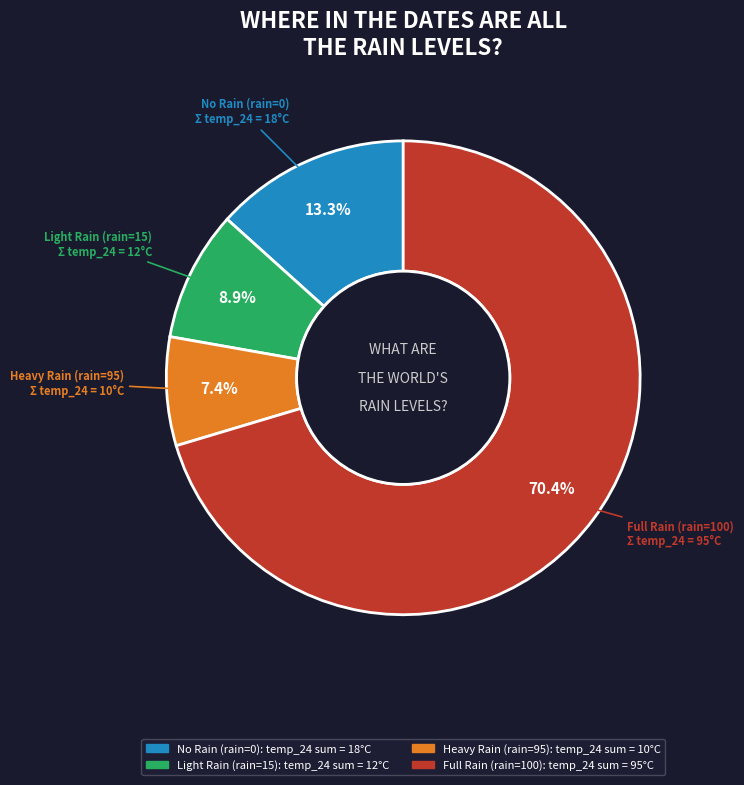

Does any single category account for the majority?

Yes